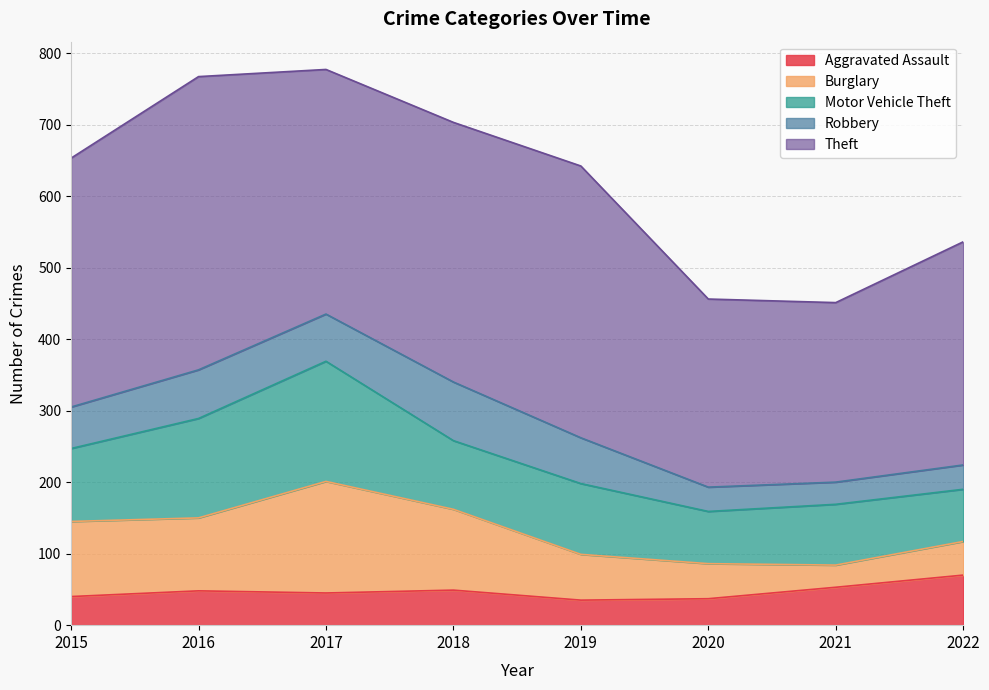

At which category does Burglary reach its first local peak?

2017